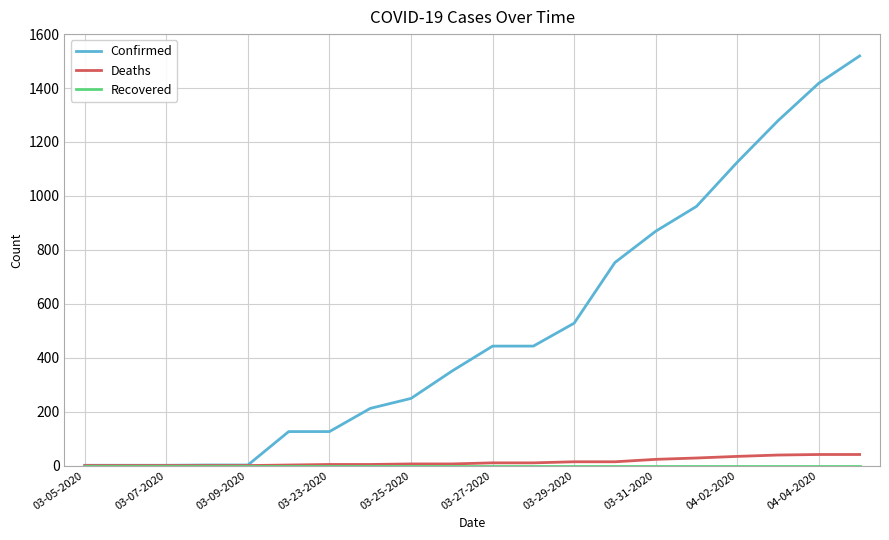

Which series has the largest range (max minus min)?

Confirmed